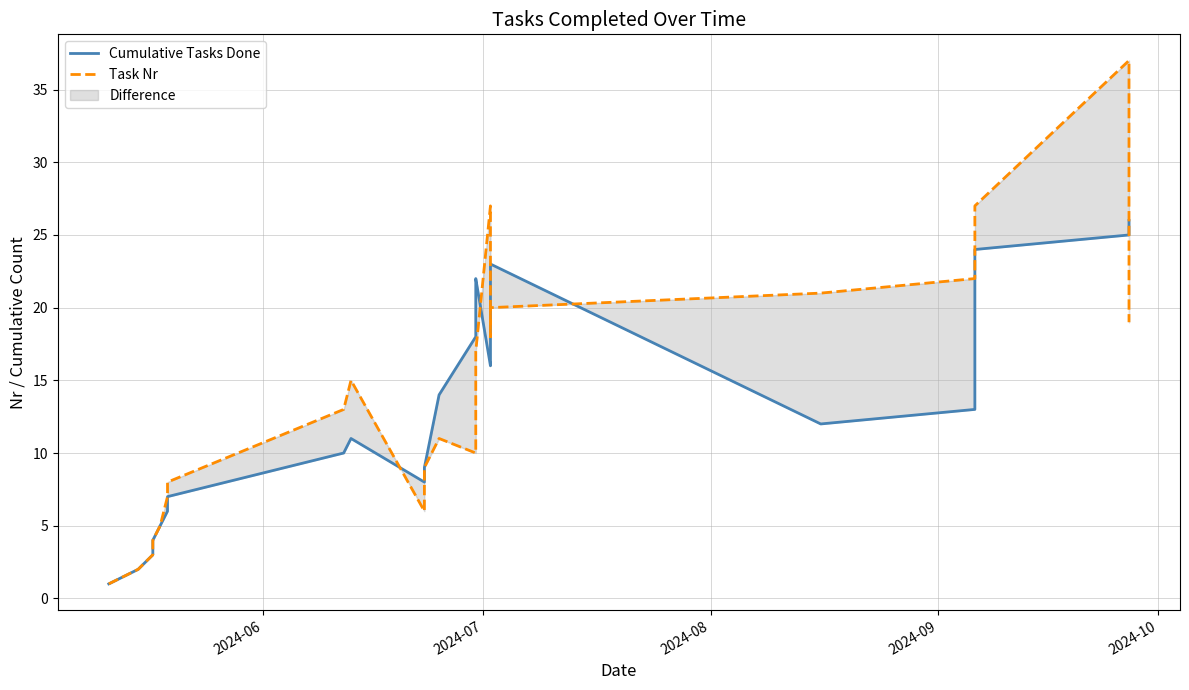

True or false: Cumulative Tasks Done has a value of 10 at 22.

False